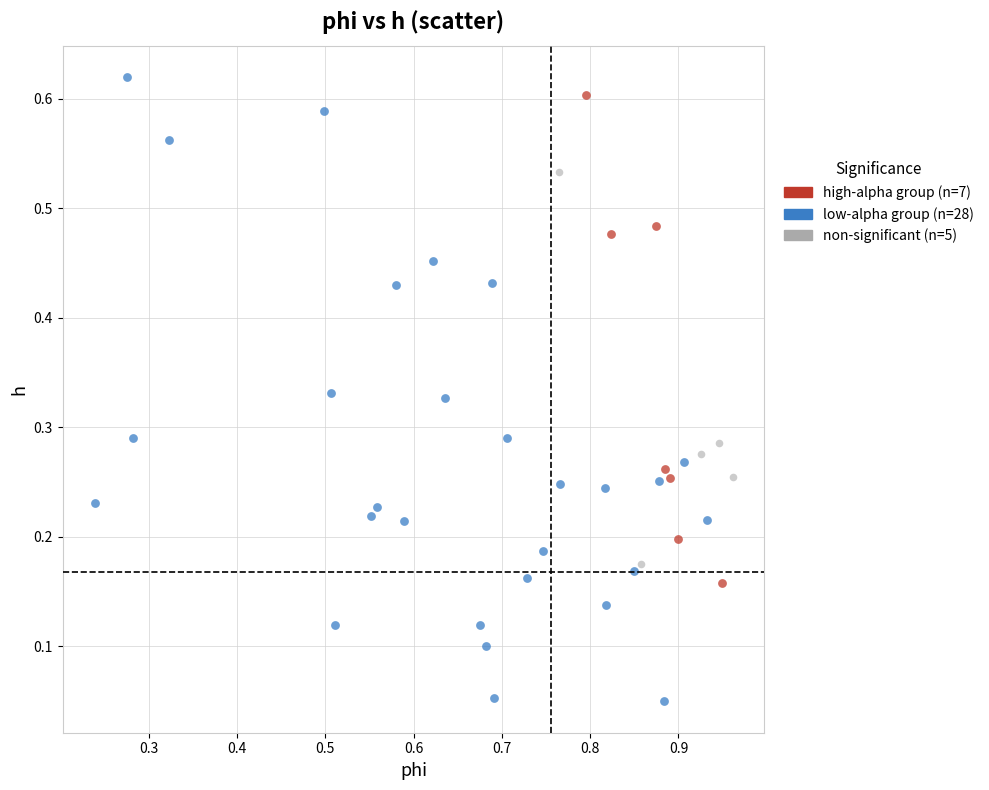

What are all the series names shown in the legend?

high-alpha group (n=7), low-alpha group (n=28), non-significant (n=5)